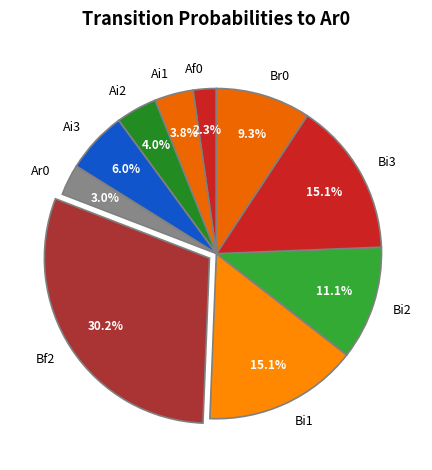

What percentage is the Bf2 slice, to the nearest percent?

30%